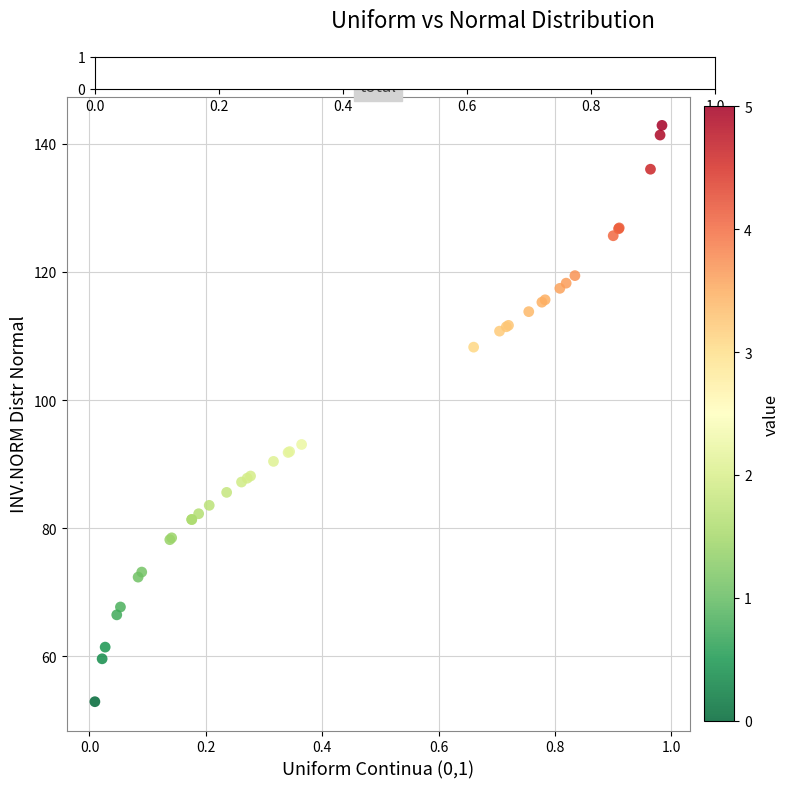

What Y value in the scatter plot is closest to 97?

93.1